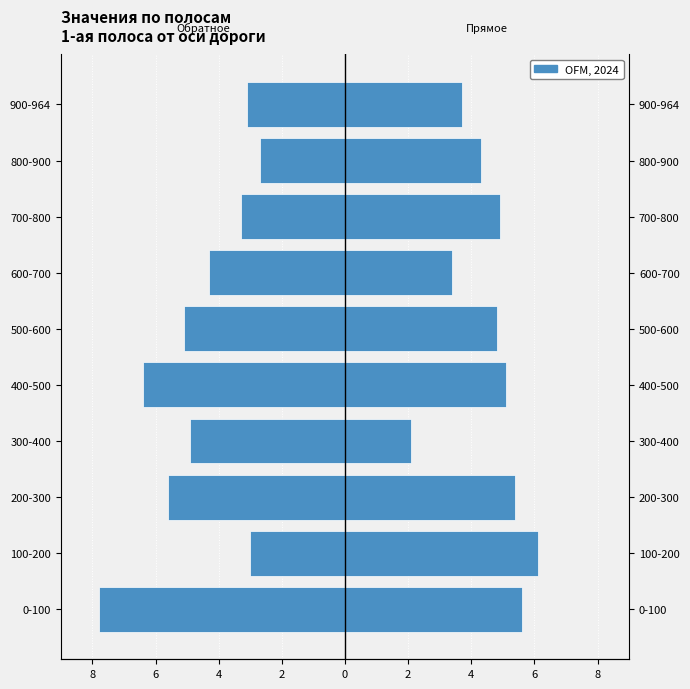

Rank the series by their average value, from lowest to highest.

1-ая обратное направление, 1-ая прямое направление